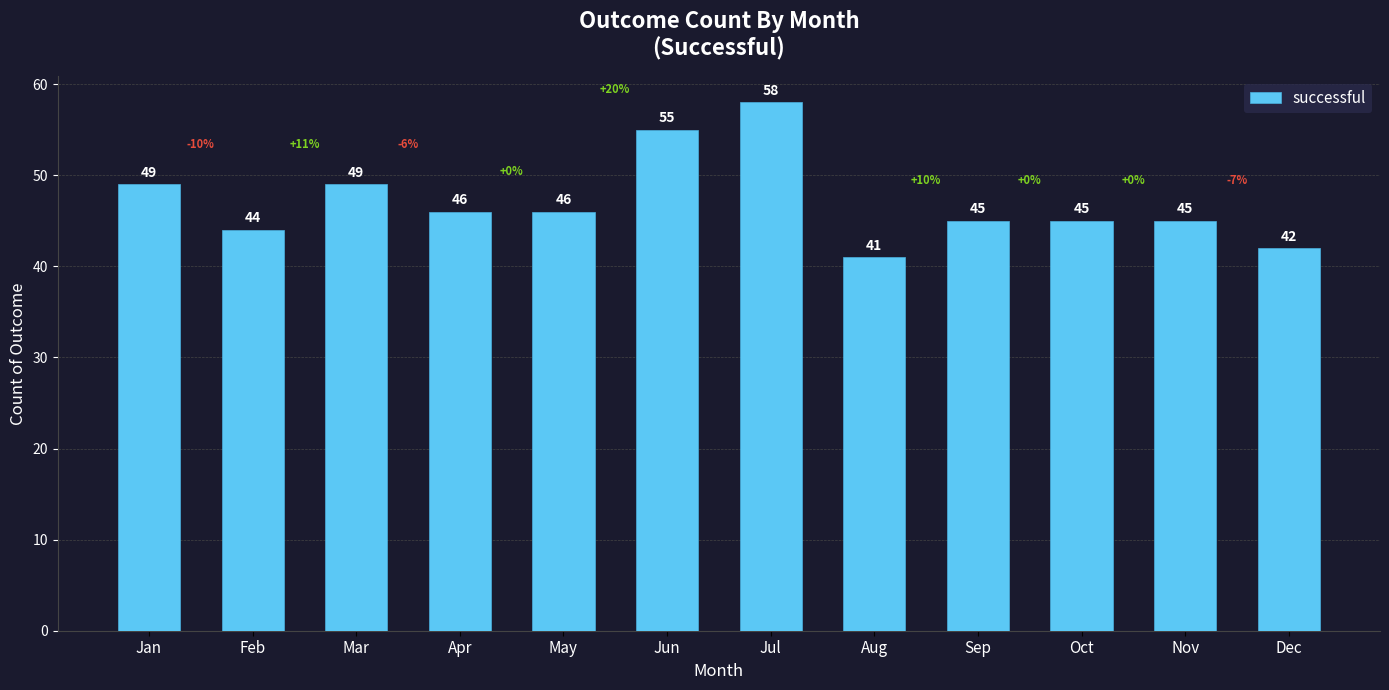

The chart shows a value of 28 at Jan. True or false?

False